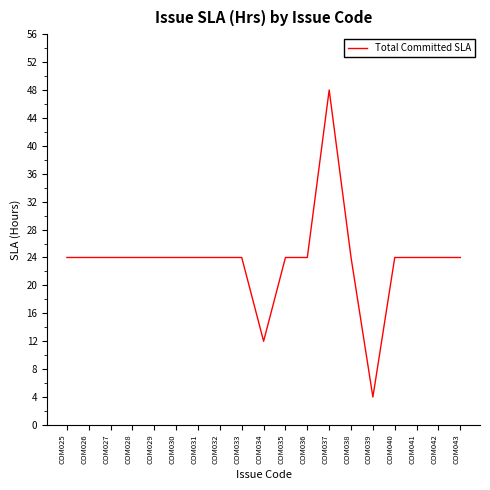

What is the difference between the maximum and minimum values?

44